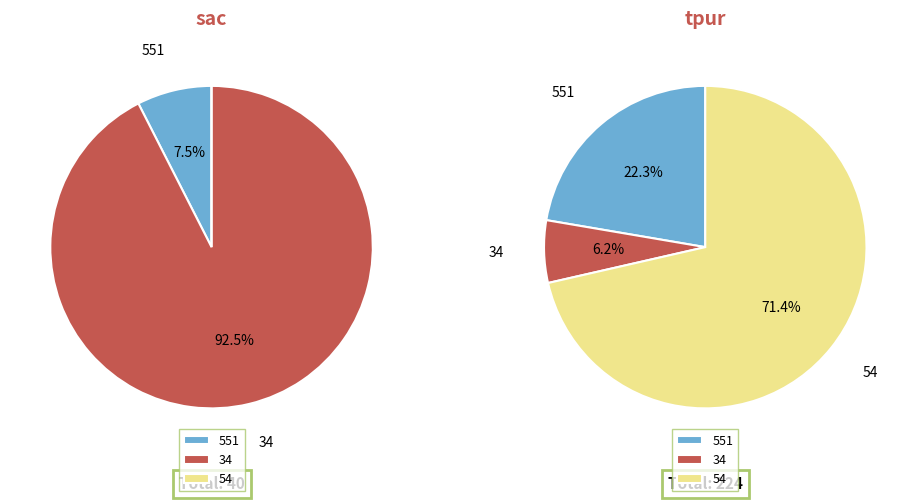

What percentage is the 34 slice, to the nearest percent?

92%